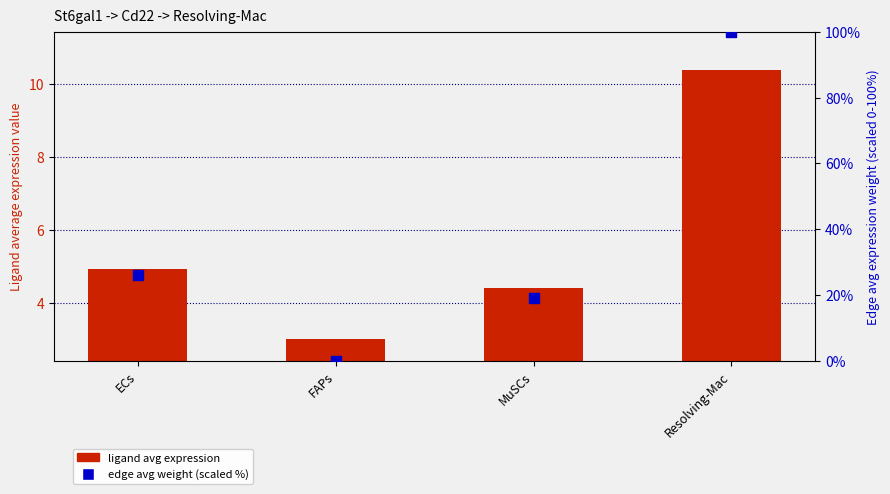

At how many categories does at least one series exceed 38?

1